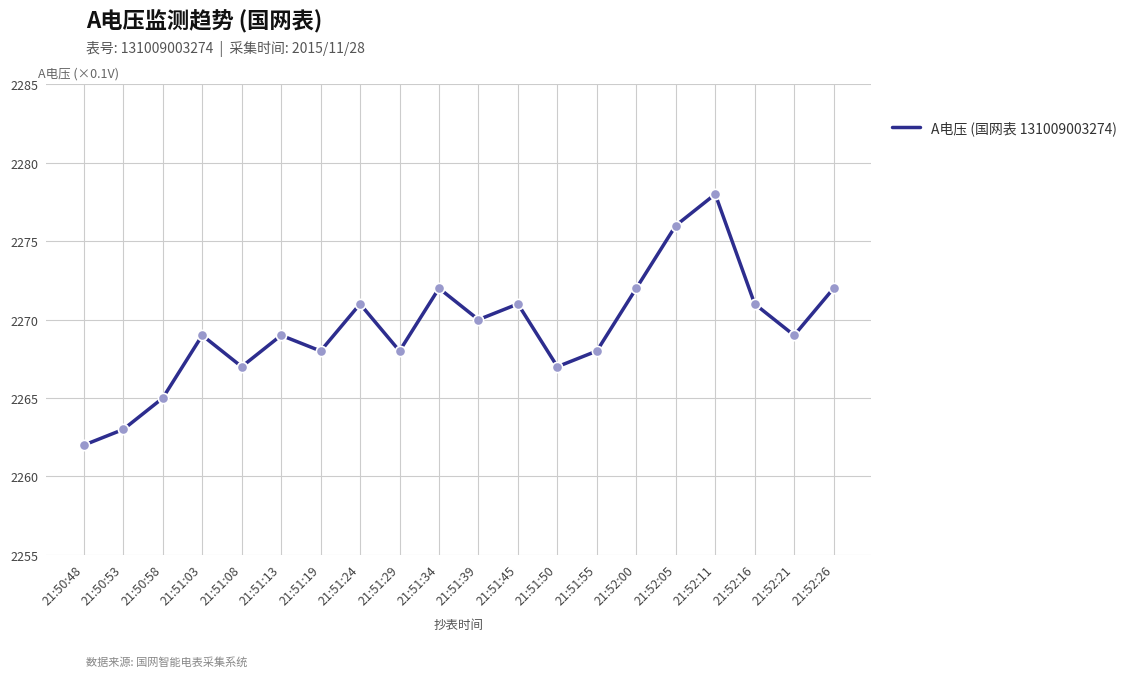

Between 21:51:03 and 21:52:16, which is larger?

21:52:16